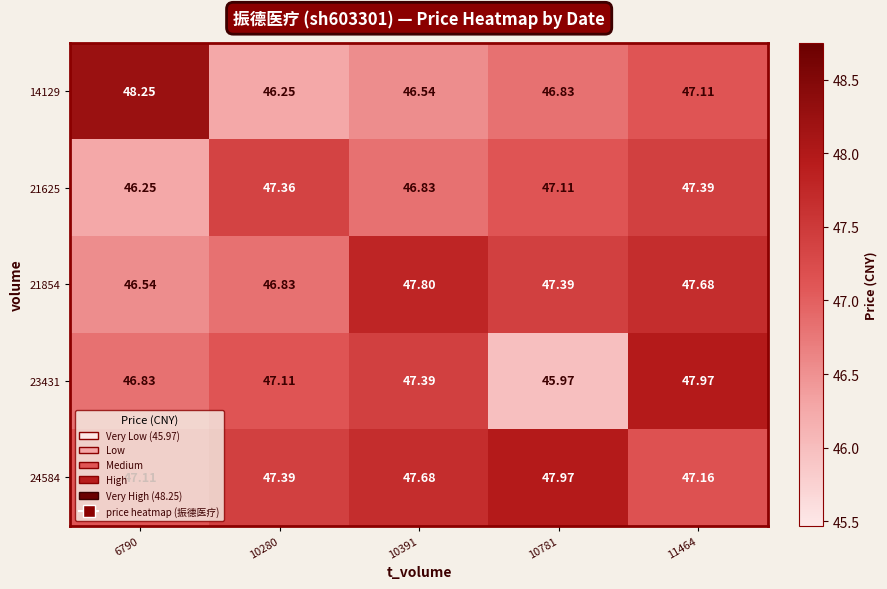

Which series has the largest total across all categories?

24584